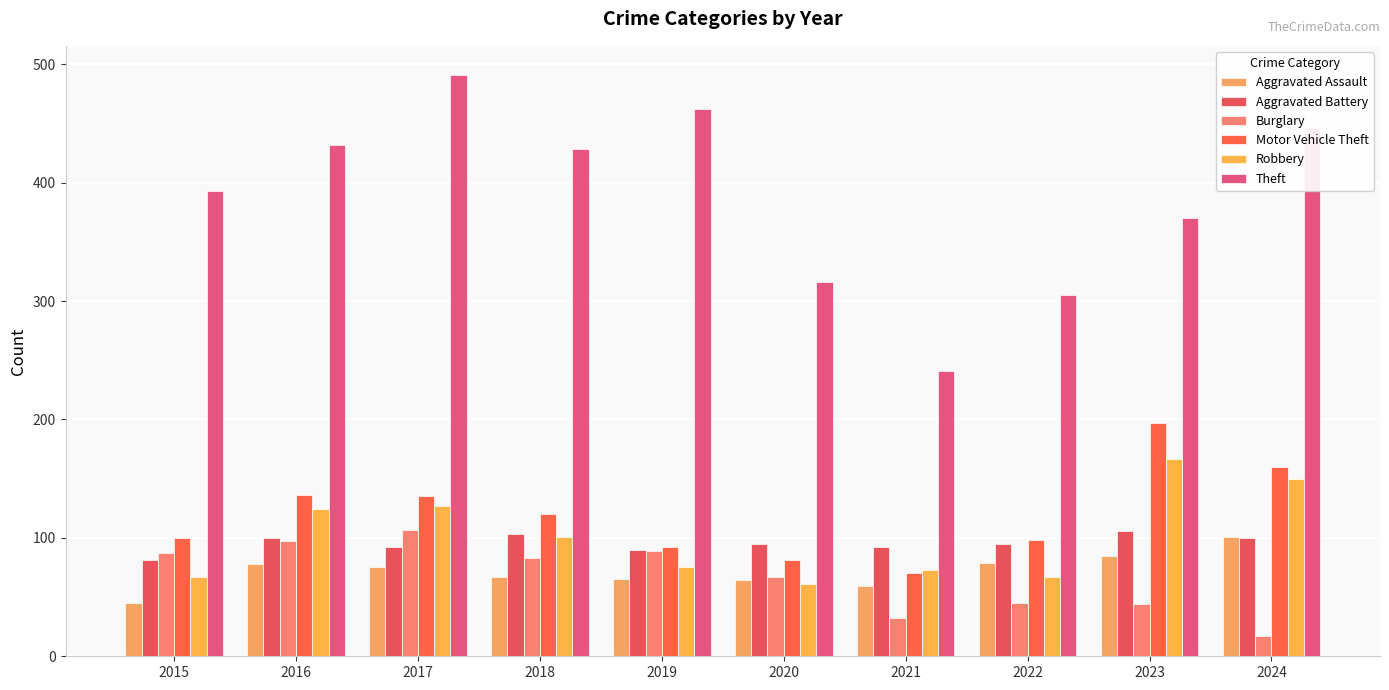

Where is Robbery nearest to the value 114?

2016